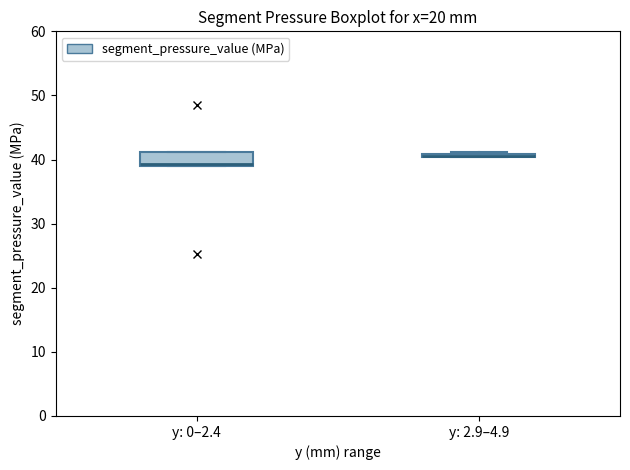

Where is the lower edge of the box for y: 2.9–4.9 on the y-axis? The values are not printed on the chart, so give them approximately, as read against the axis.

40